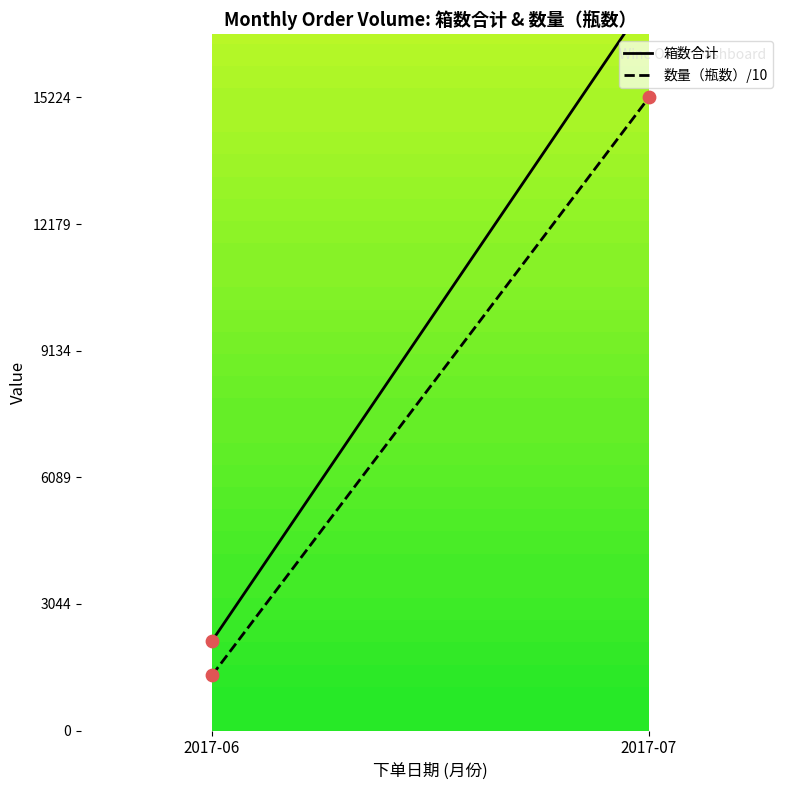

Which series has the largest Y range (max minus min)?

箱数合计